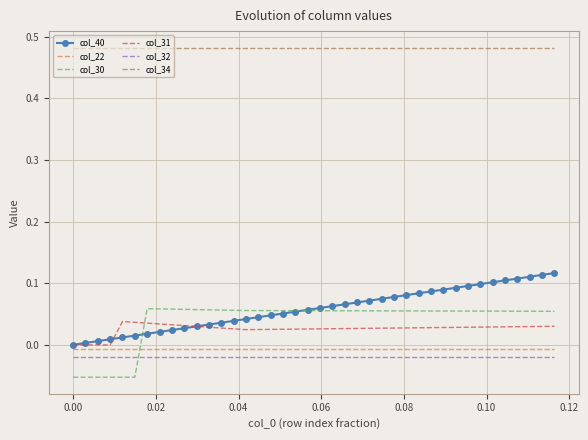

True or false: col_22 and col_34 cross at least once.

False